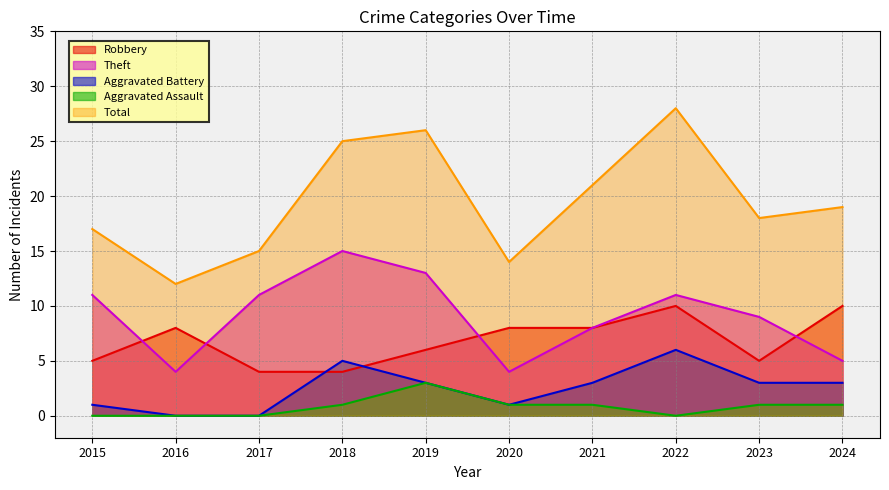

At which label is Total closest to 20?

2021